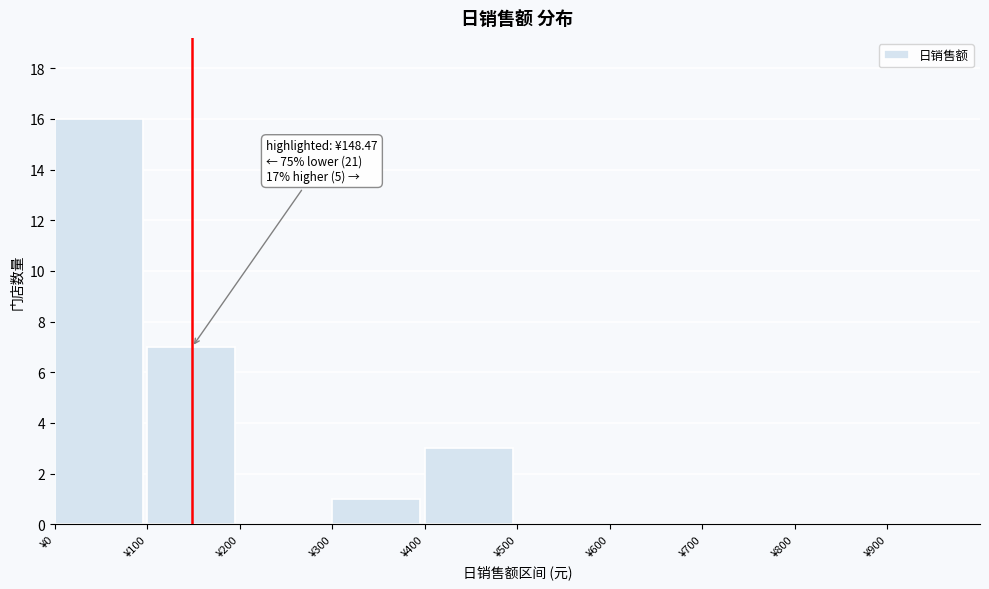

Which range on the x-axis has the tallest bar?

0 to 100